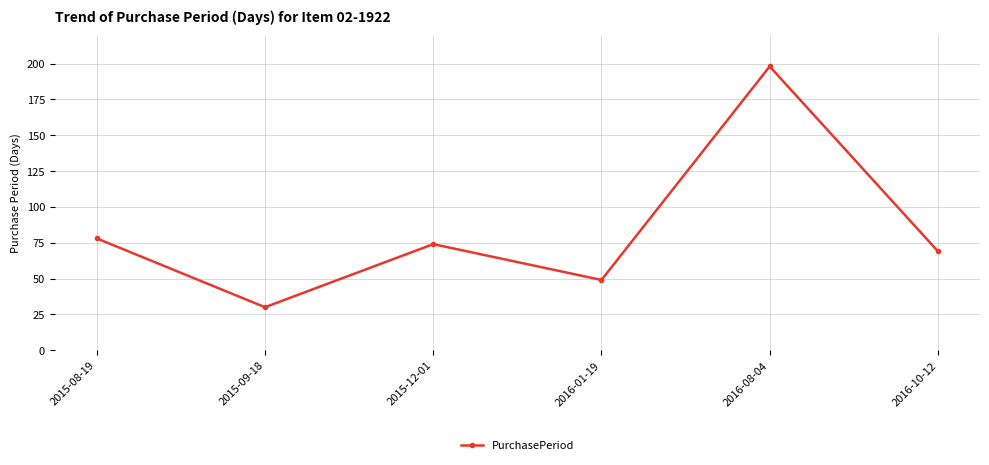

How many lines are shown in the chart?

1